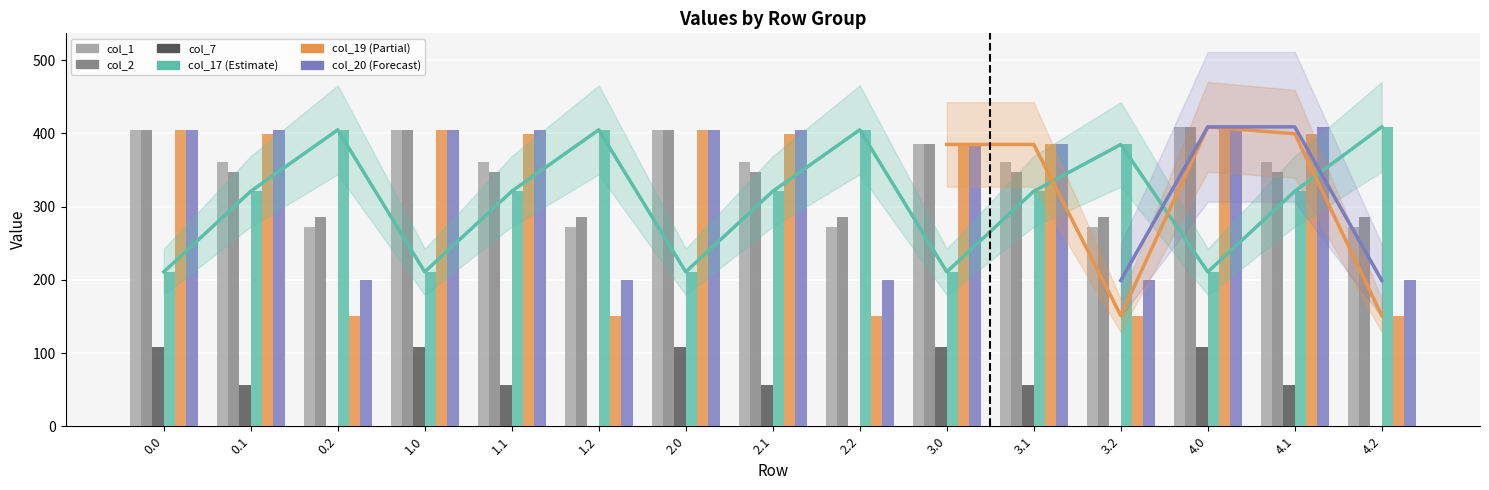

What is the value of the col_7 bar at the 14th from the left?

55.8